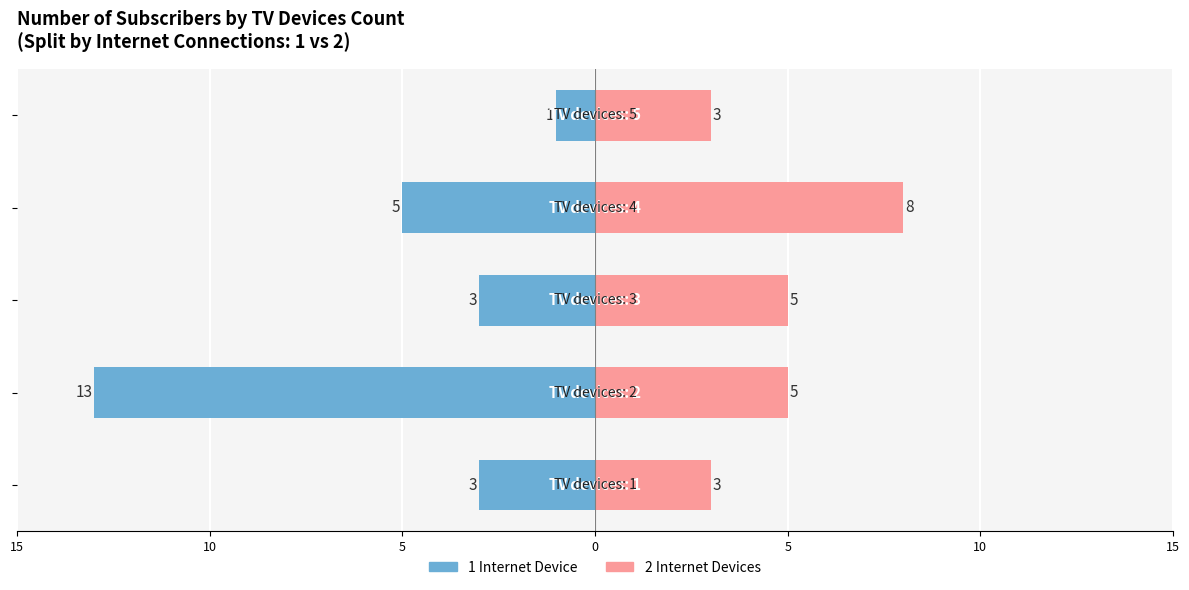

Reading left to right, extract all data points from this chart.

internet_1: -3	-13	-3	-5	-1
internet_2: 3	5	5	8	3